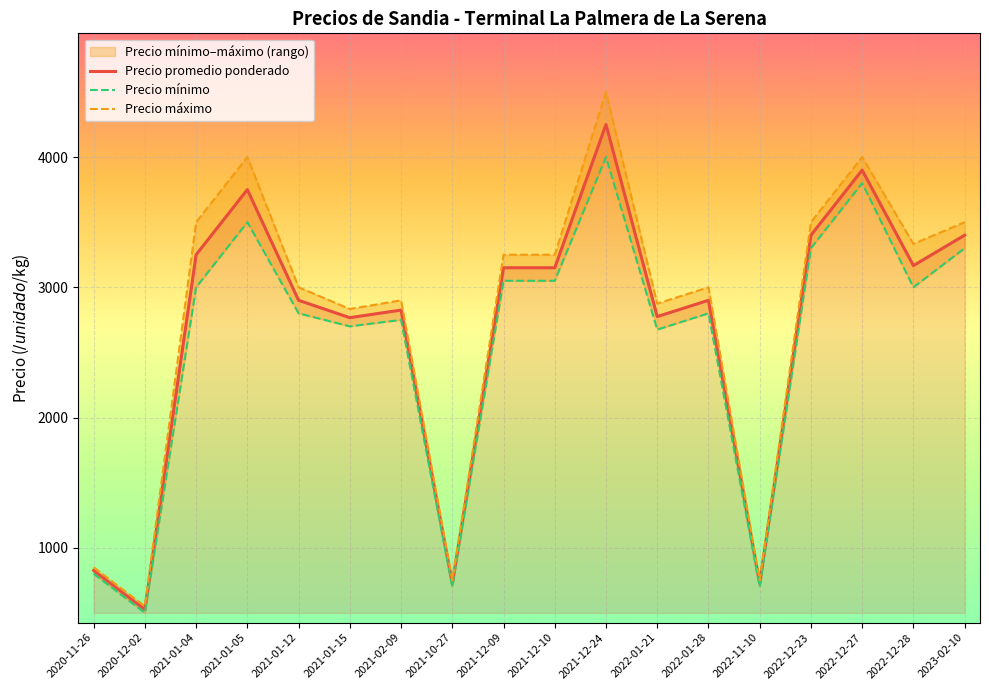

What is the total value across all series at 2022-12-28?

9500.0